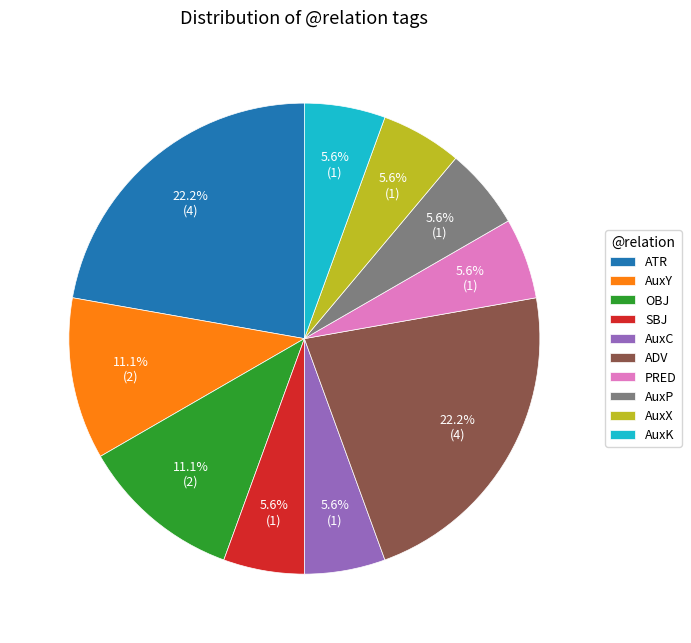

What percentage do OBJ and AuxK together represent?

16.7%